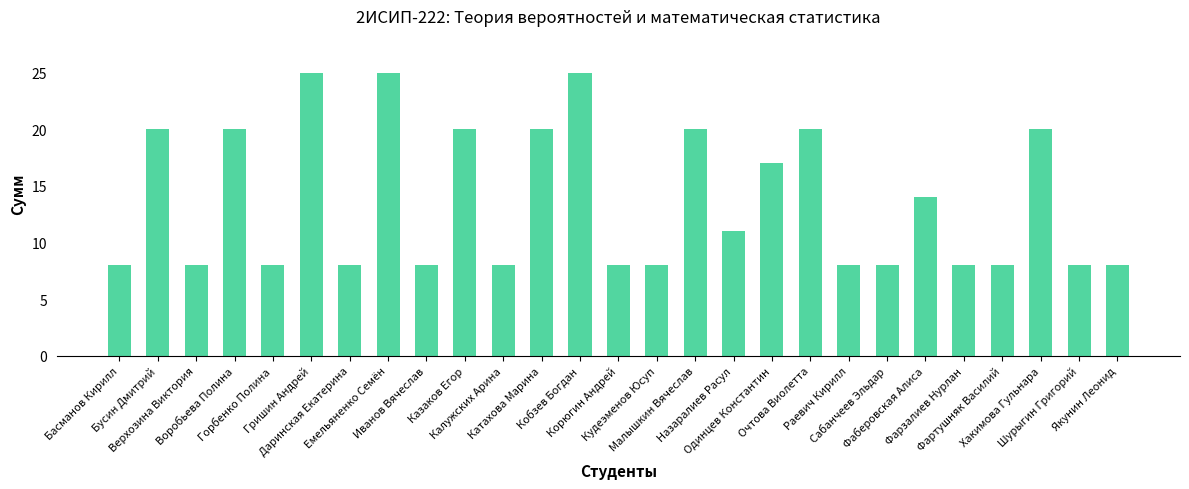

What is the label of the 15th bar from the right?

Кобзев Богдан